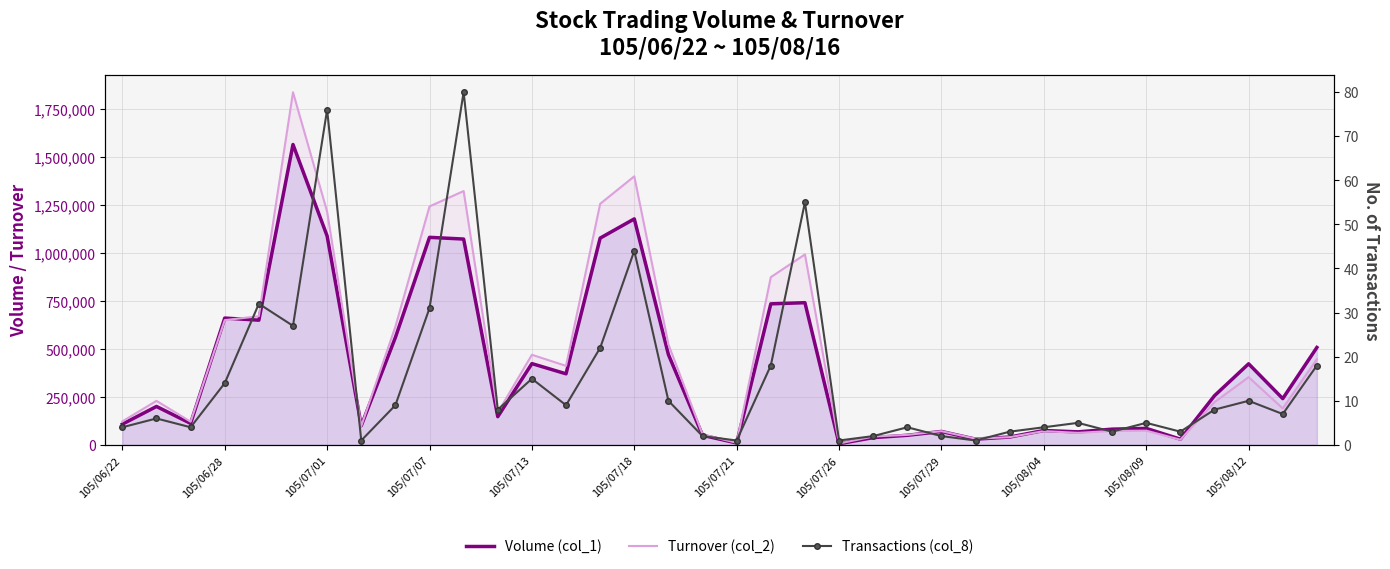

What are all the series names shown in the legend?

Volume (col_1), Turnover (col_2), Transactions (col_8)